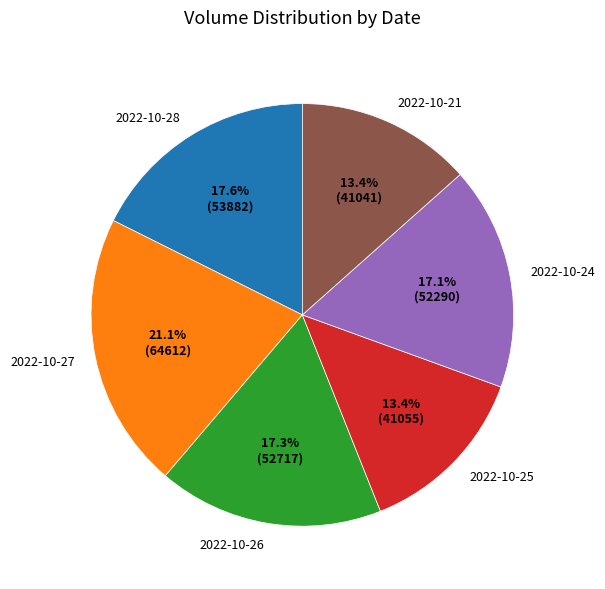

What percentage do 2022-10-26 and 2022-10-25 together represent?

30.7%